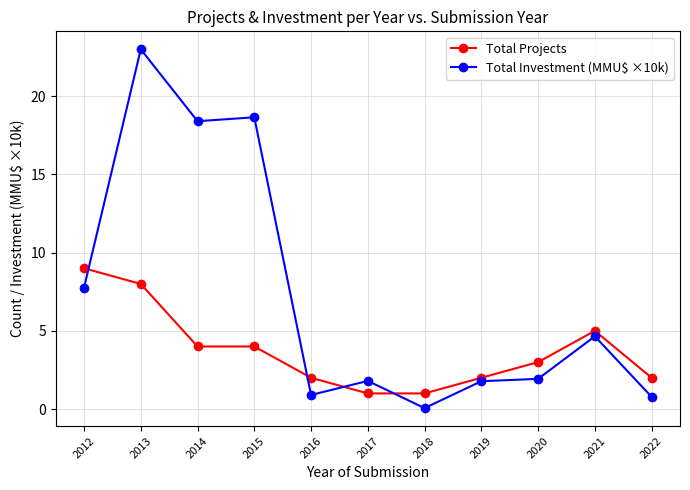

What is the lowest value of the Total Projects series?

1.0